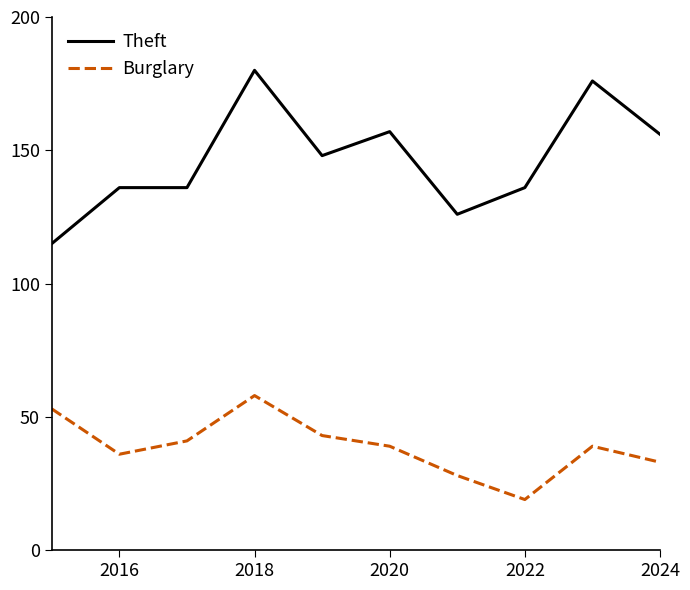

True or false: Theft and Burglary cross at least once.

False